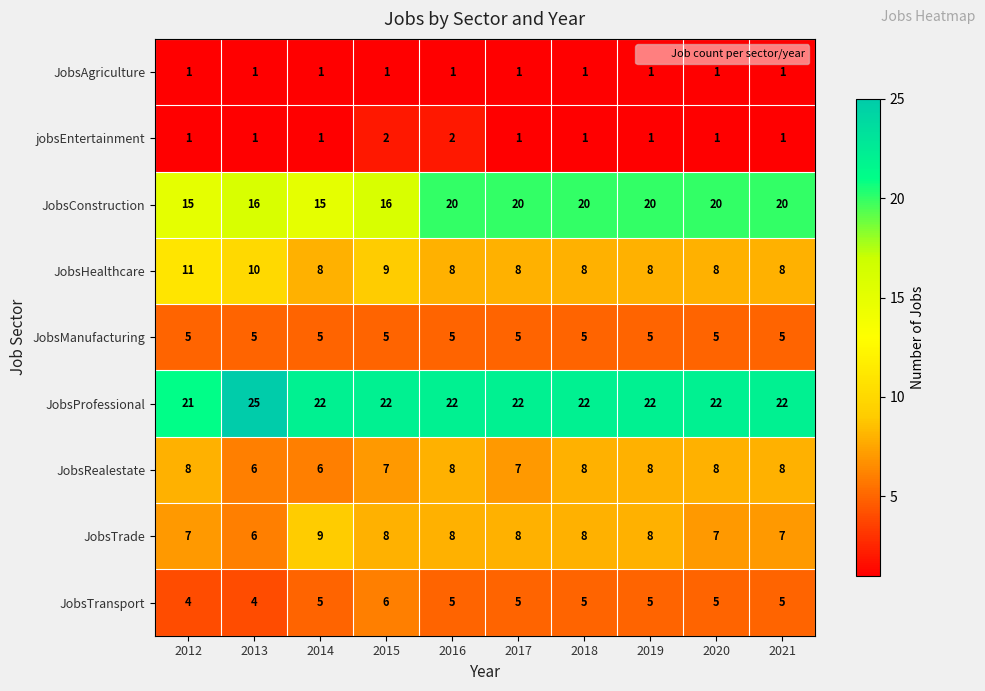

Rank the series by their maximum value, from lowest to highest.

JobsAgriculture, jobsEntertainment, JobsManufacturing, JobsTransport, JobsRealestate, JobsTrade, JobsHealthcare, JobsConstruction, JobsProfessional